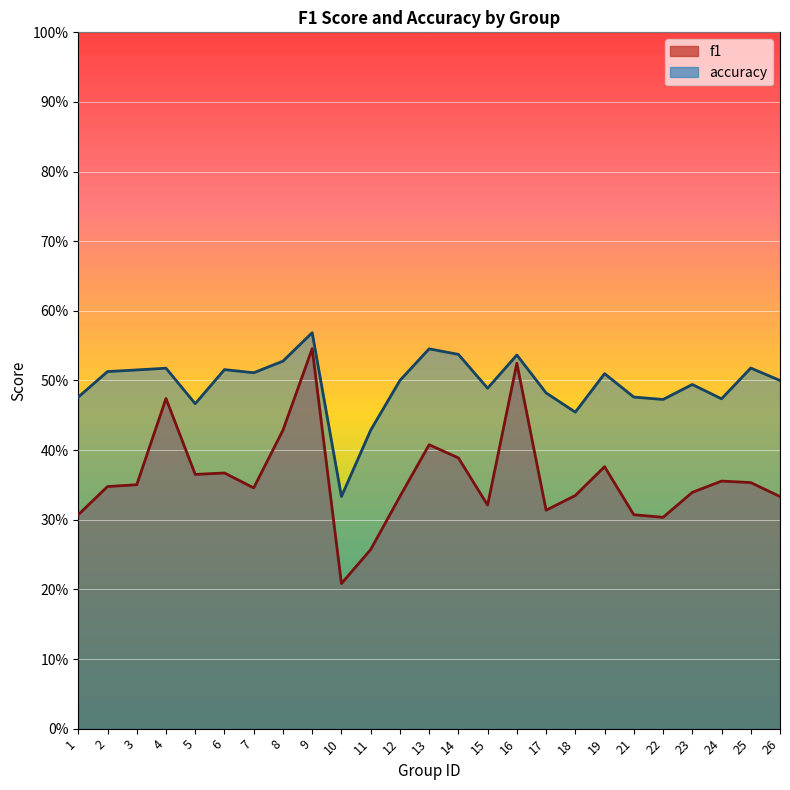

How many f1 values are between 0 and 1?

25